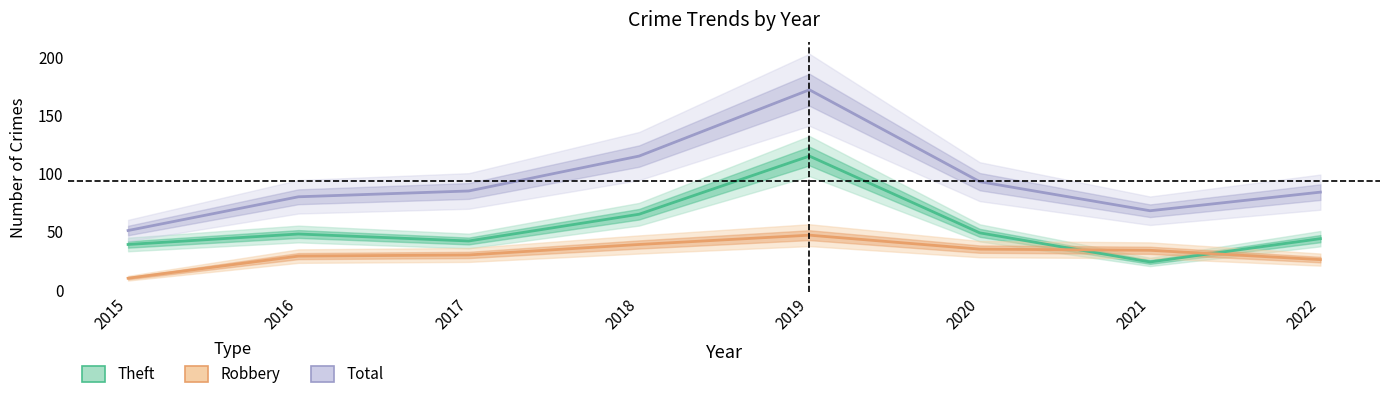

Is it true that Theft equals 26 at 2016?

False